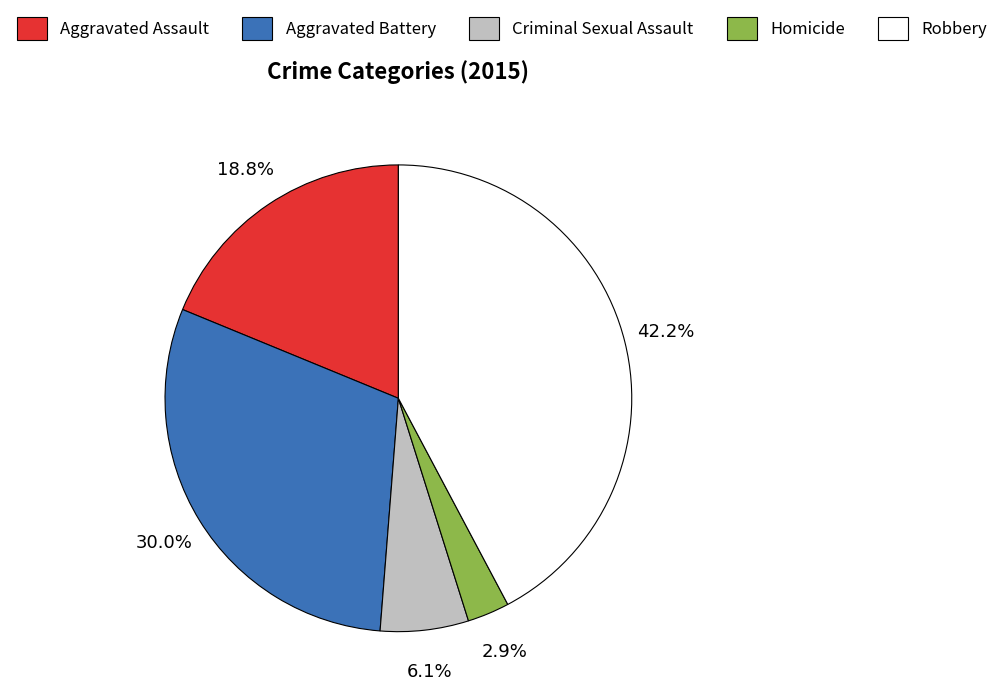

What percentage do Homicide and Aggravated Assault together represent?

21.7%